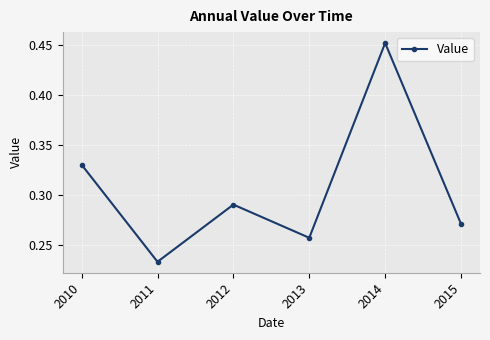

Count the values in the range 0 to 1.

6